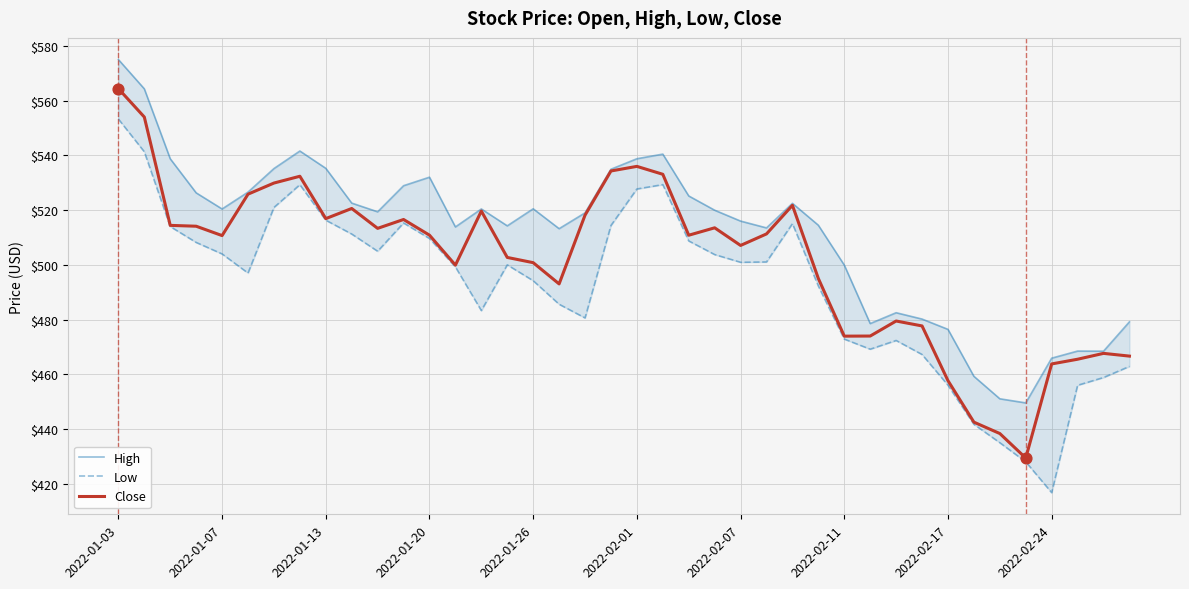

Which series contains the highest Y value?

High